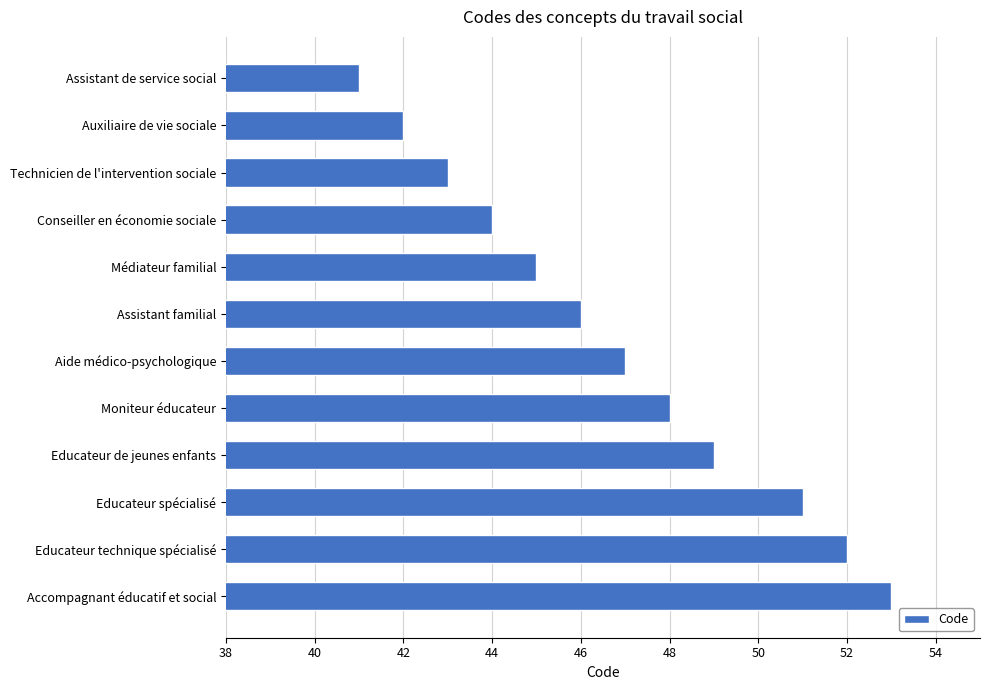

What is the smallest value displayed?

41